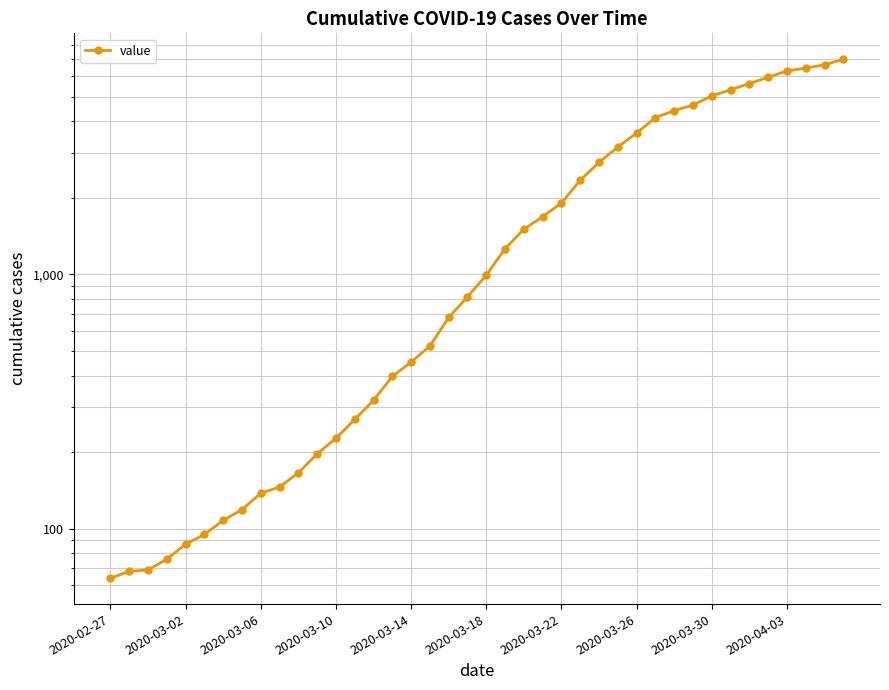

Does the chart display data point markers on the line(s)?

Yes